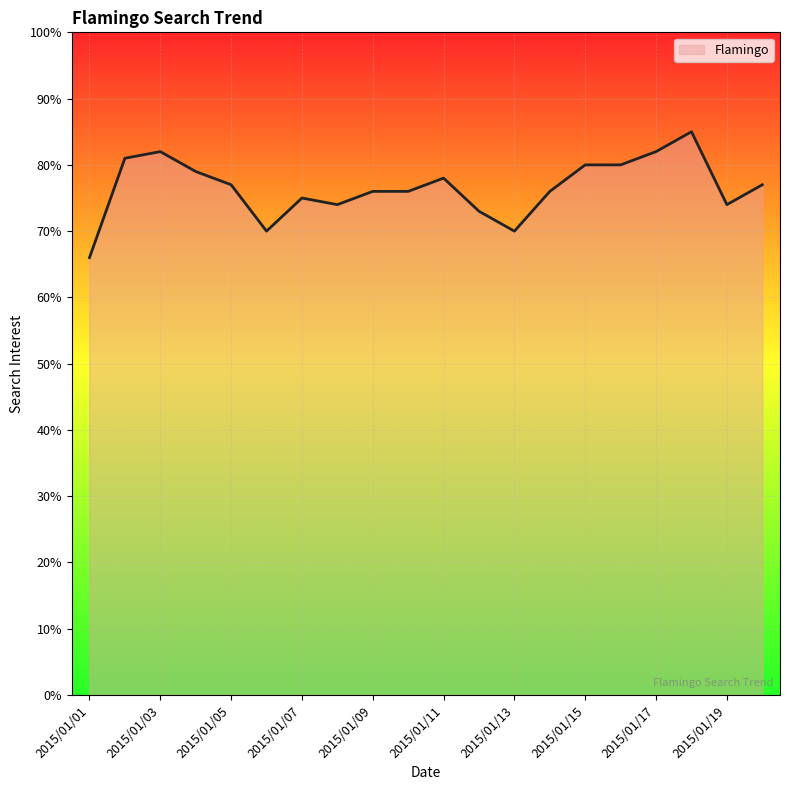

What is the difference between the maximum and minimum values?

19